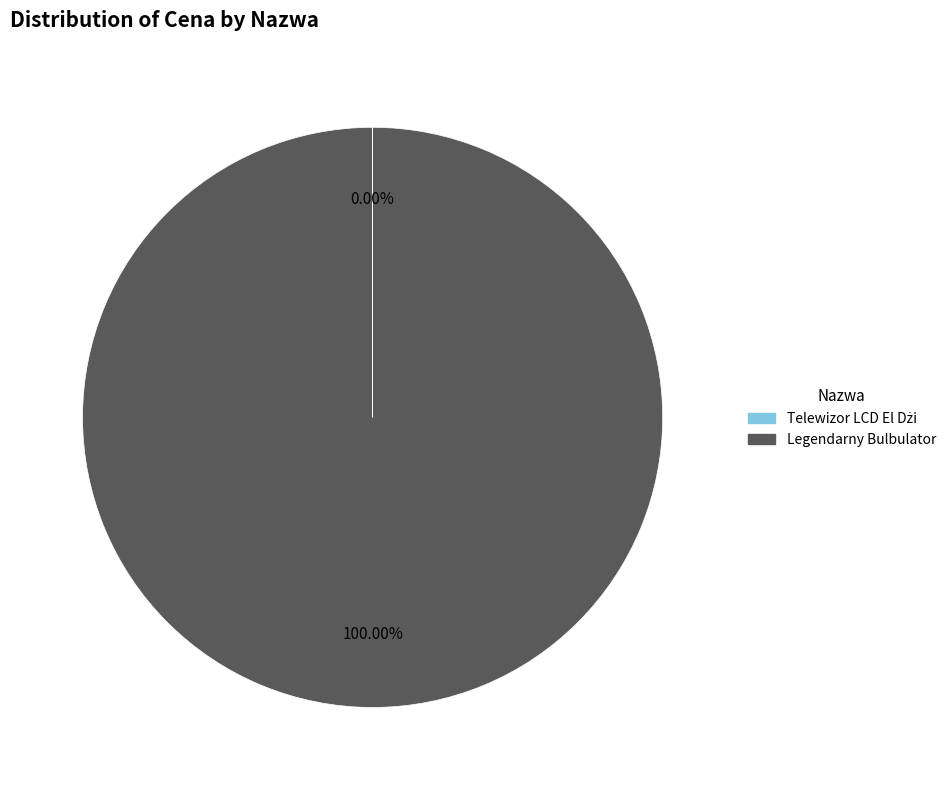

What is the largest slice in the pie chart?

Legendarny Bulbulator